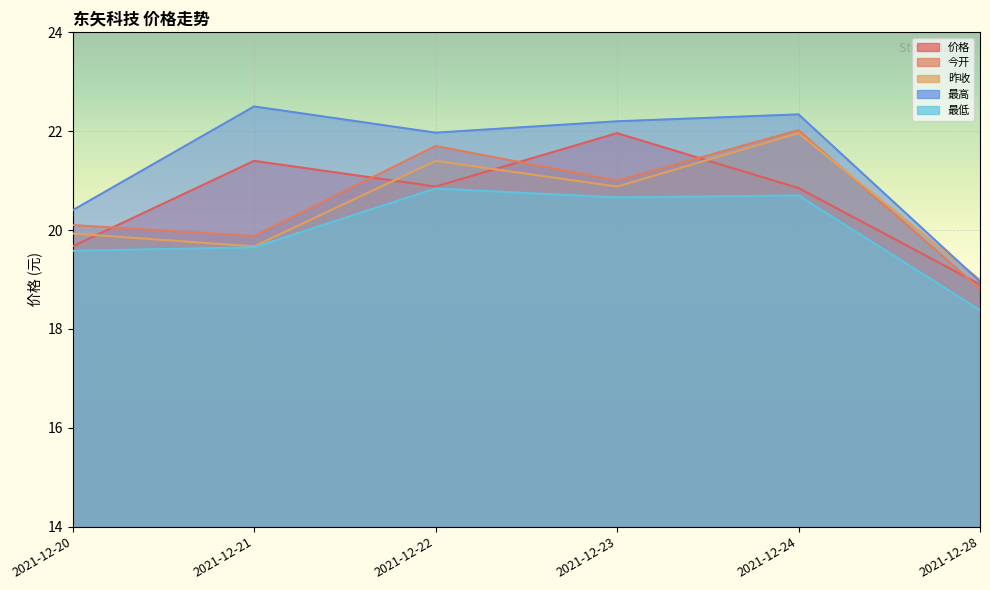

In 今开, how many points are lower than both neighbors (excluding endpoints)?

2